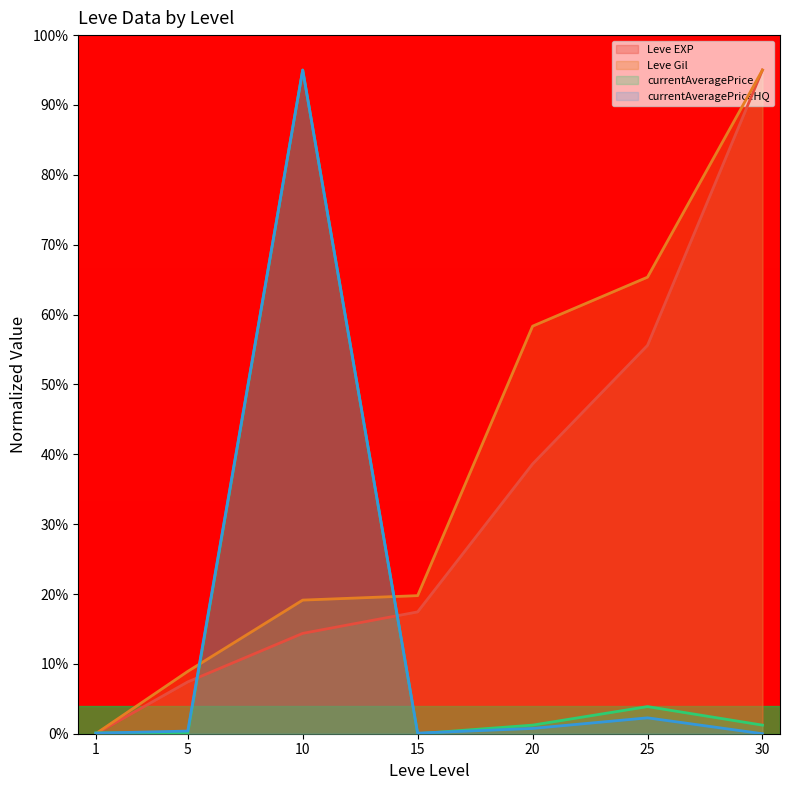

Which category has the highest value in the currentAveragePriceHQ series?

10